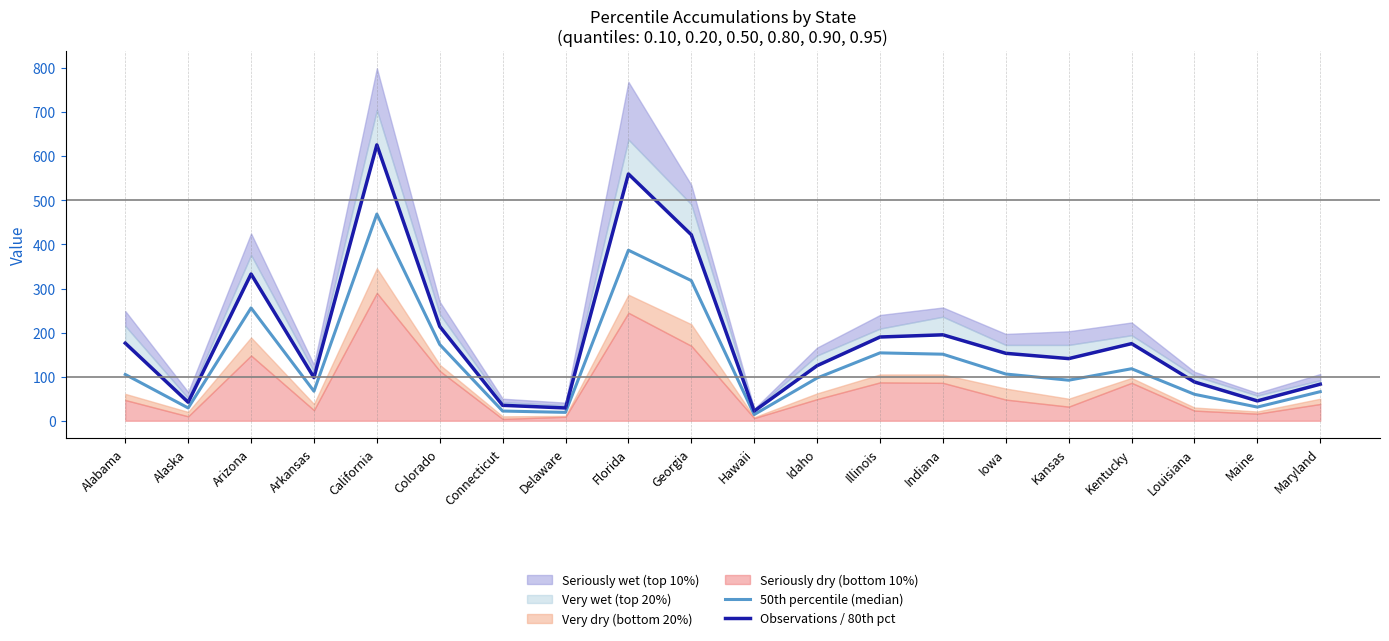

List the labels in order of 50th percentile (median) value, largest first.

California, Florida, Georgia, Arizona, Colorado, Illinois, Indiana, Kentucky, Iowa, Alabama, Idaho, Kansas, Arkansas, Maryland, Louisiana, Maine, Alaska, Connecticut, Delaware, Hawaii